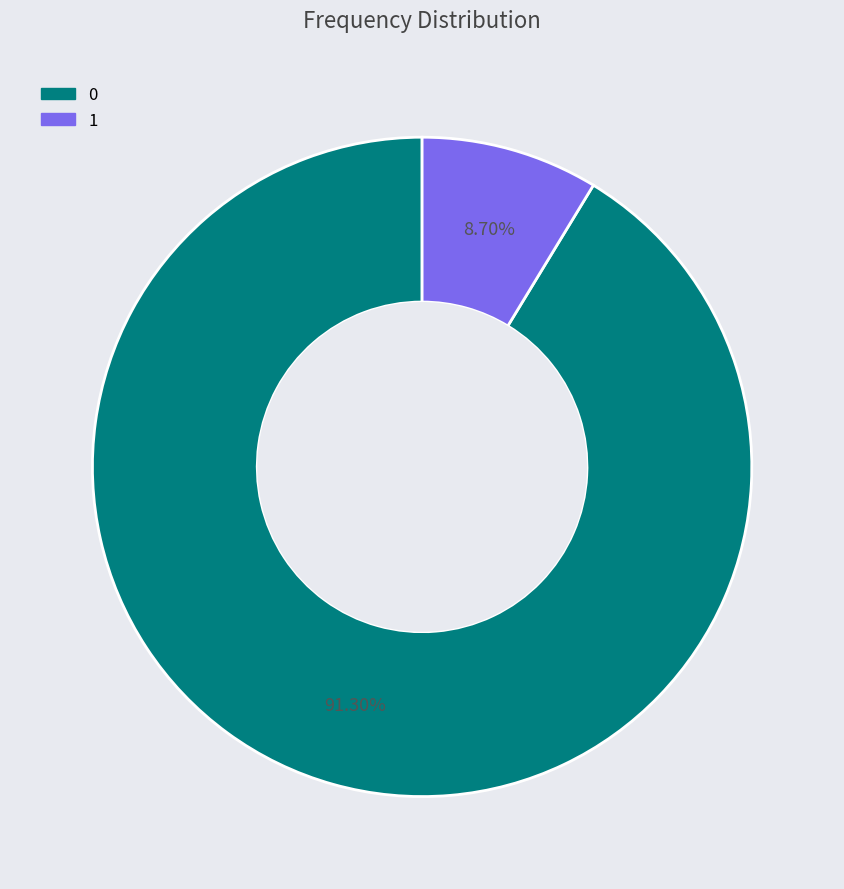

To the nearest percent, what portion does 0 represent?

91%